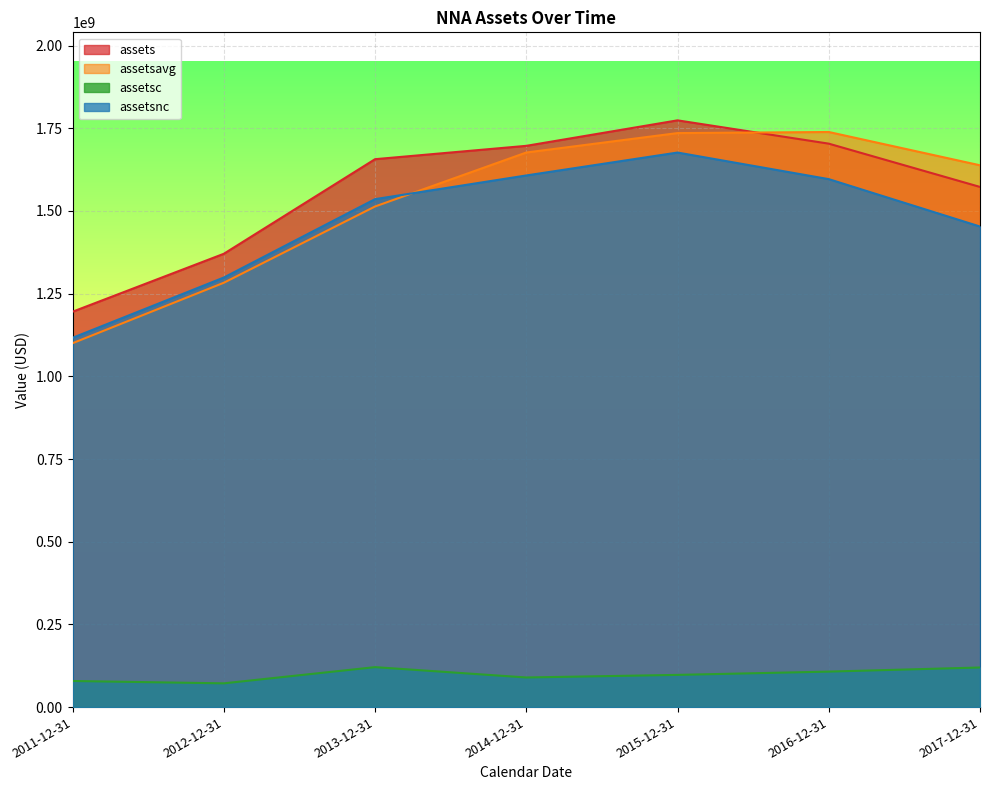

What is the minimum value shown in the chart?

71795000